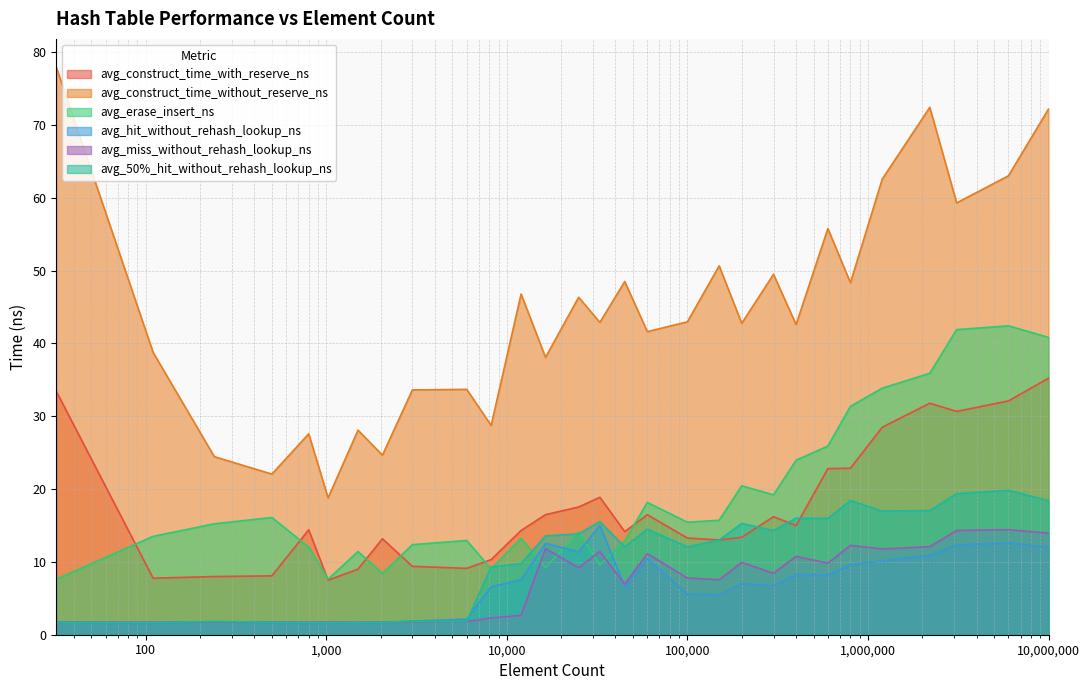

True or false: avg_50%_hit_without_rehash_lookup_ns has a value of 2.3 at 2048.

False